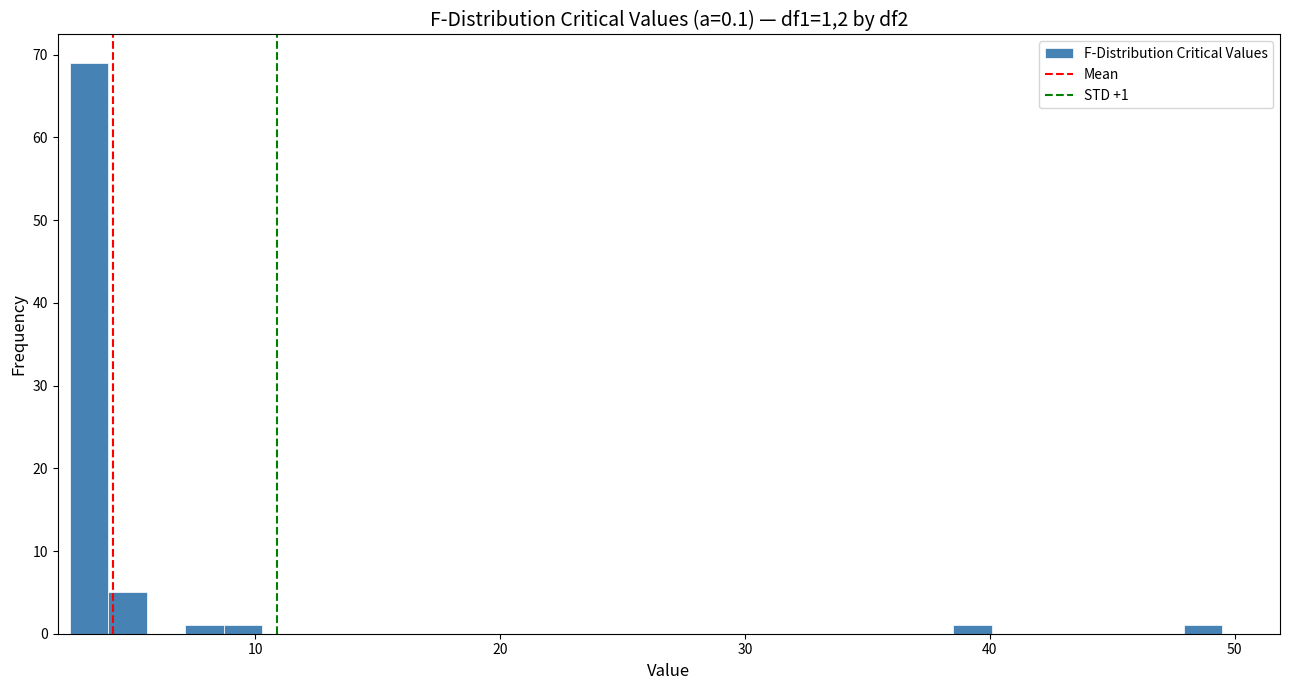

Read against the x-axis, roughly where is the centre of the tallest bar?

3